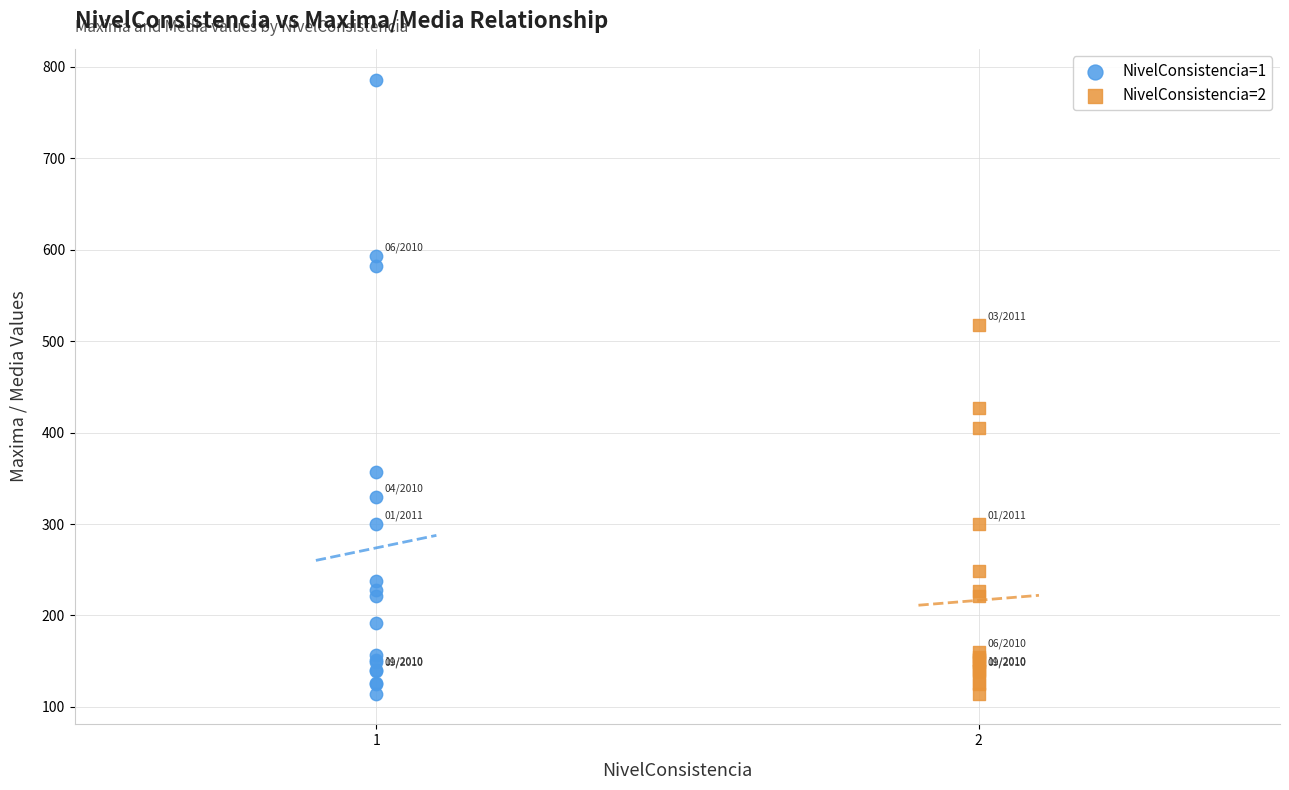

Which series reaches the maximum Y coordinate?

NivelConsistencia=1